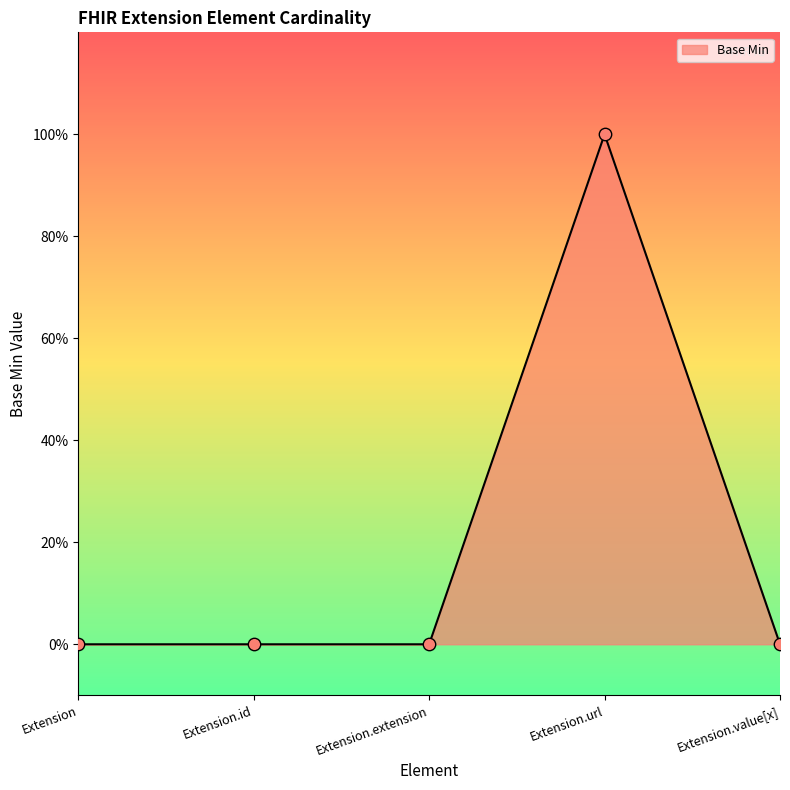

Between Extension.extension and Extension.url, which is larger?

Extension.url